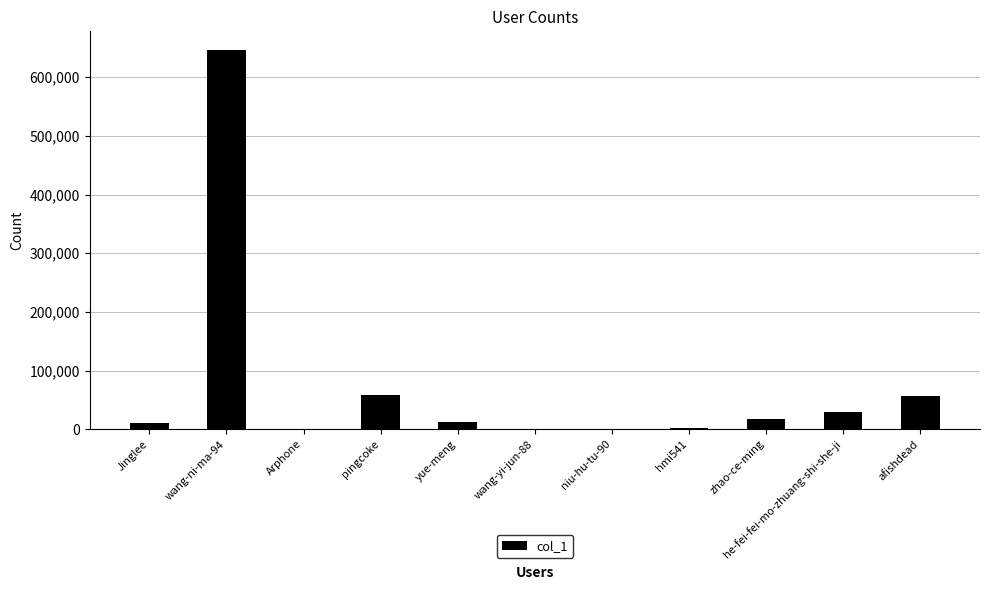

What is the ratio of the value at afishdead to the value at pingcoke?

1.0